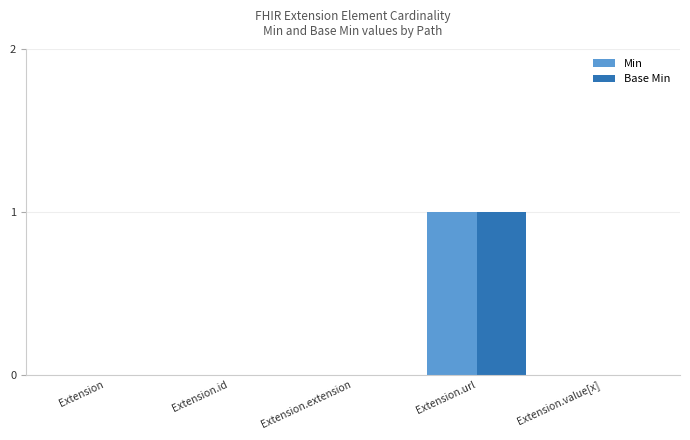

At which label does Min reach its peak?

Extension.url